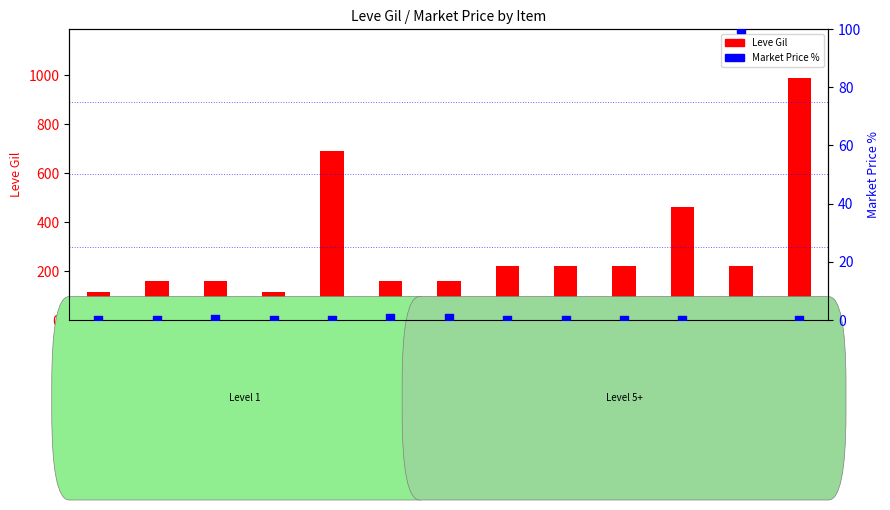

At how many categories does at least one series exceed 889?

1